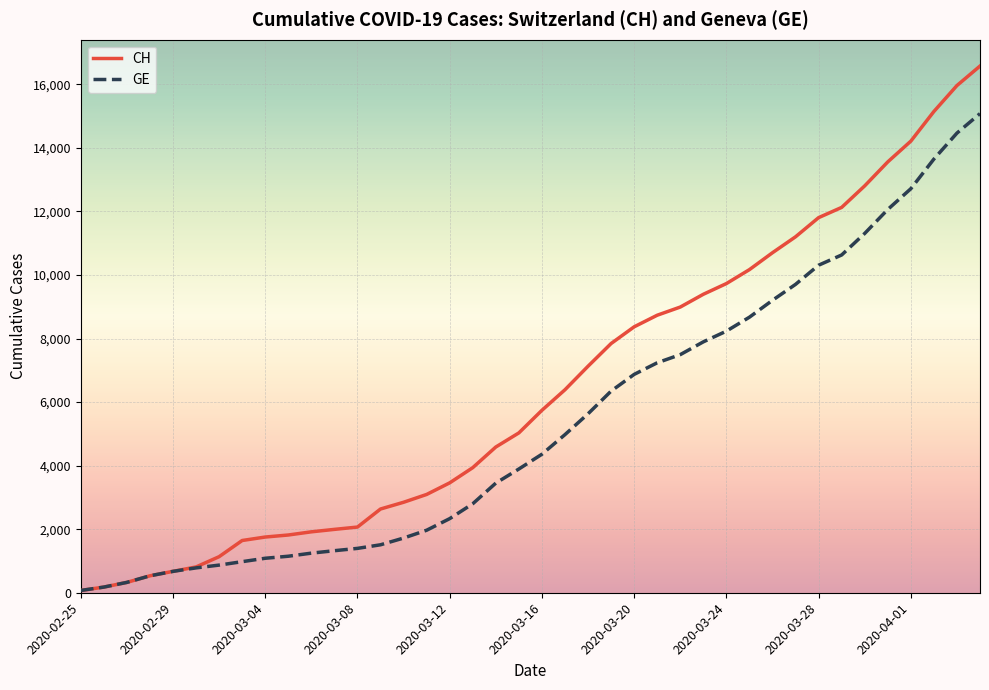

List the series in order of their peak value, lowest first.

GE, CH